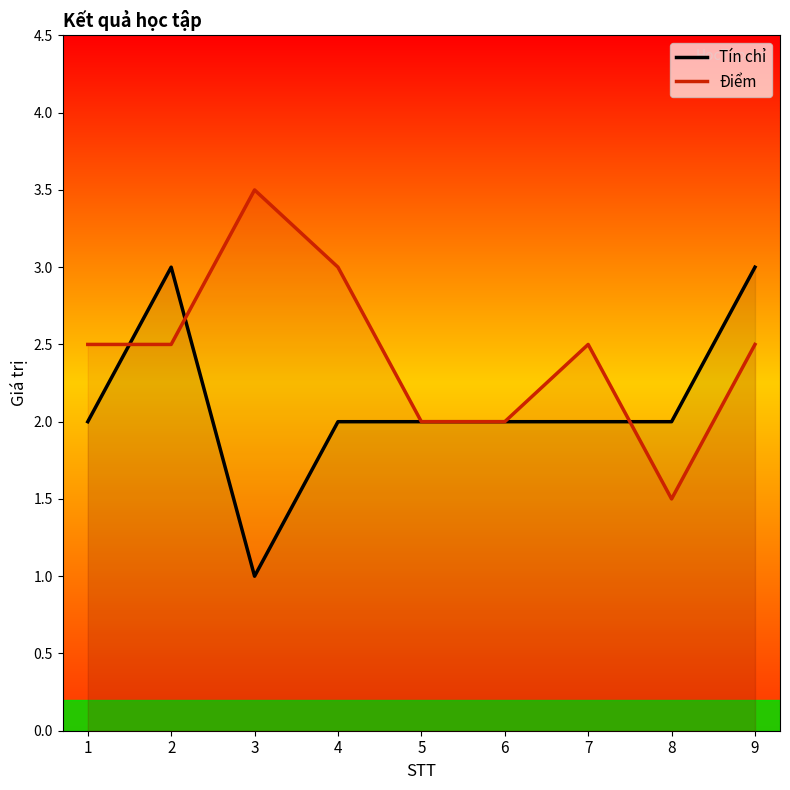

At 7, list the series in order from smallest to largest.

Tín chỉ, Điểm